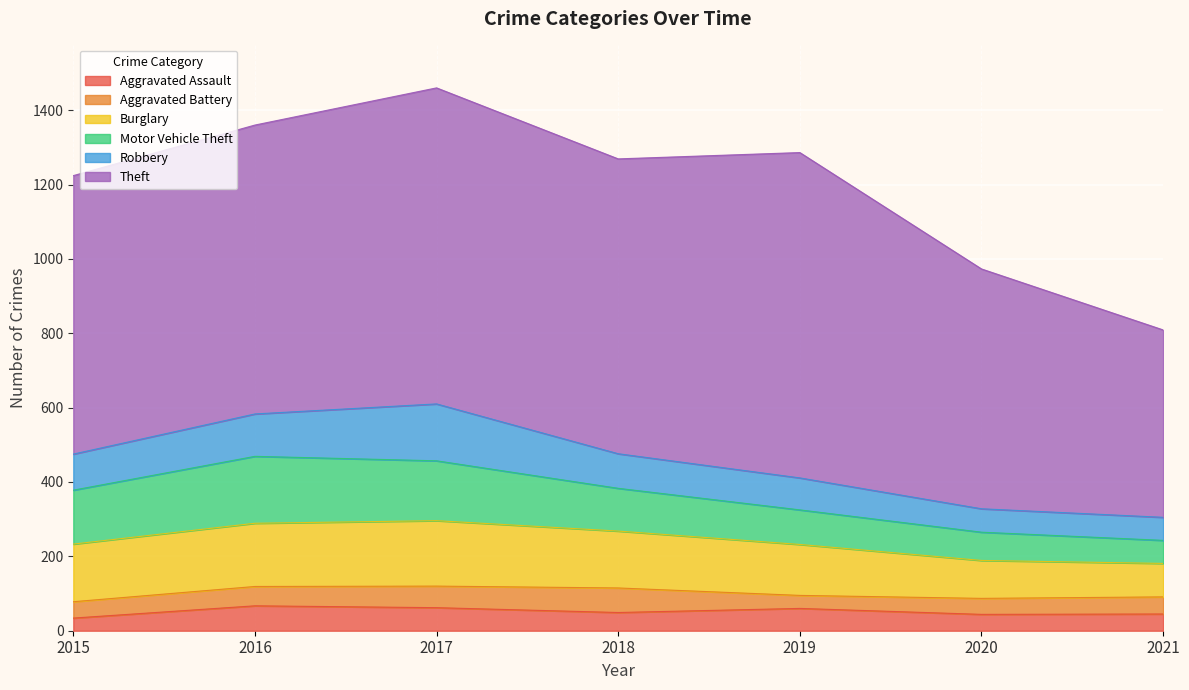

How many interior local valleys does the Theft series have?

1